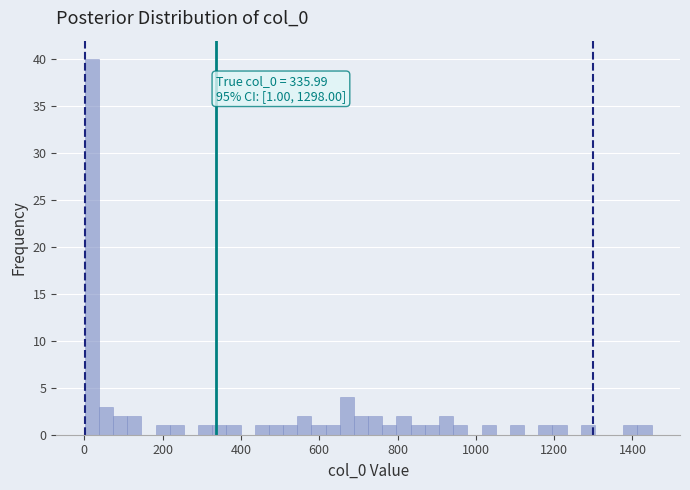

Read against the x-axis, roughly where is the centre of the tallest bar?

20